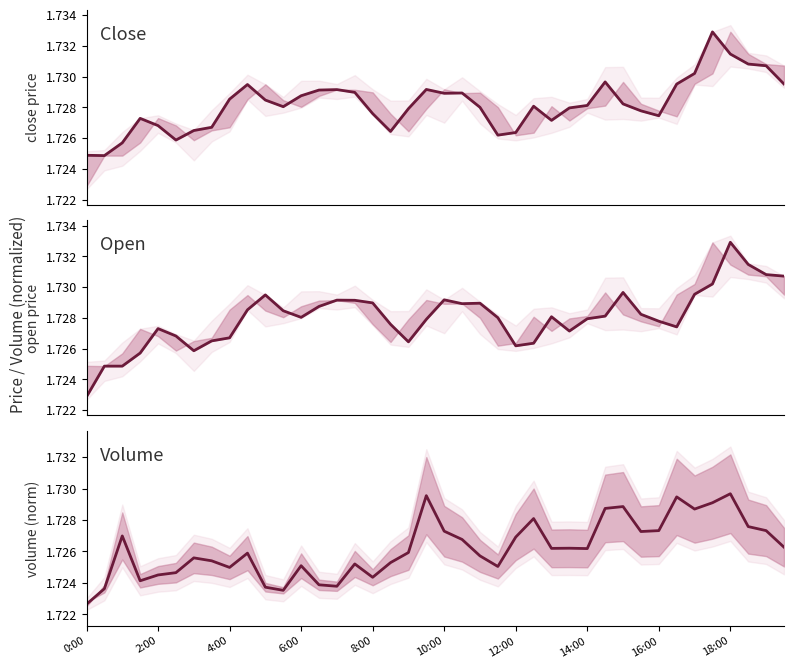

In open, how many points are lower than both neighbors (excluding endpoints)?

7